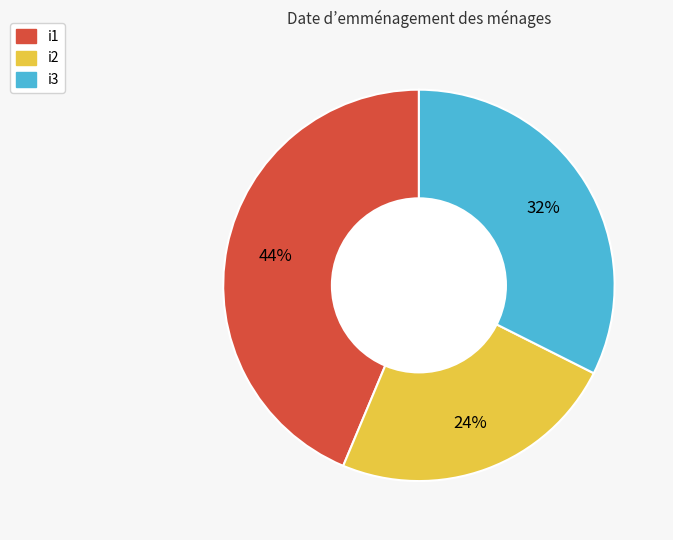

Does i3 account for over 50% of the chart?

No